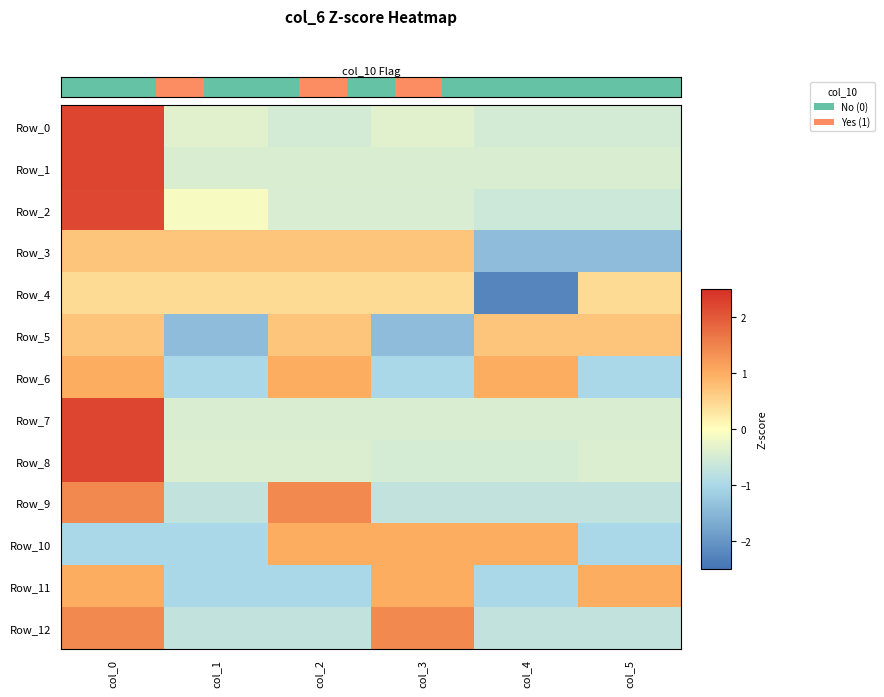

True or false: Row_11 has a value of 1.0 at col_0.

True